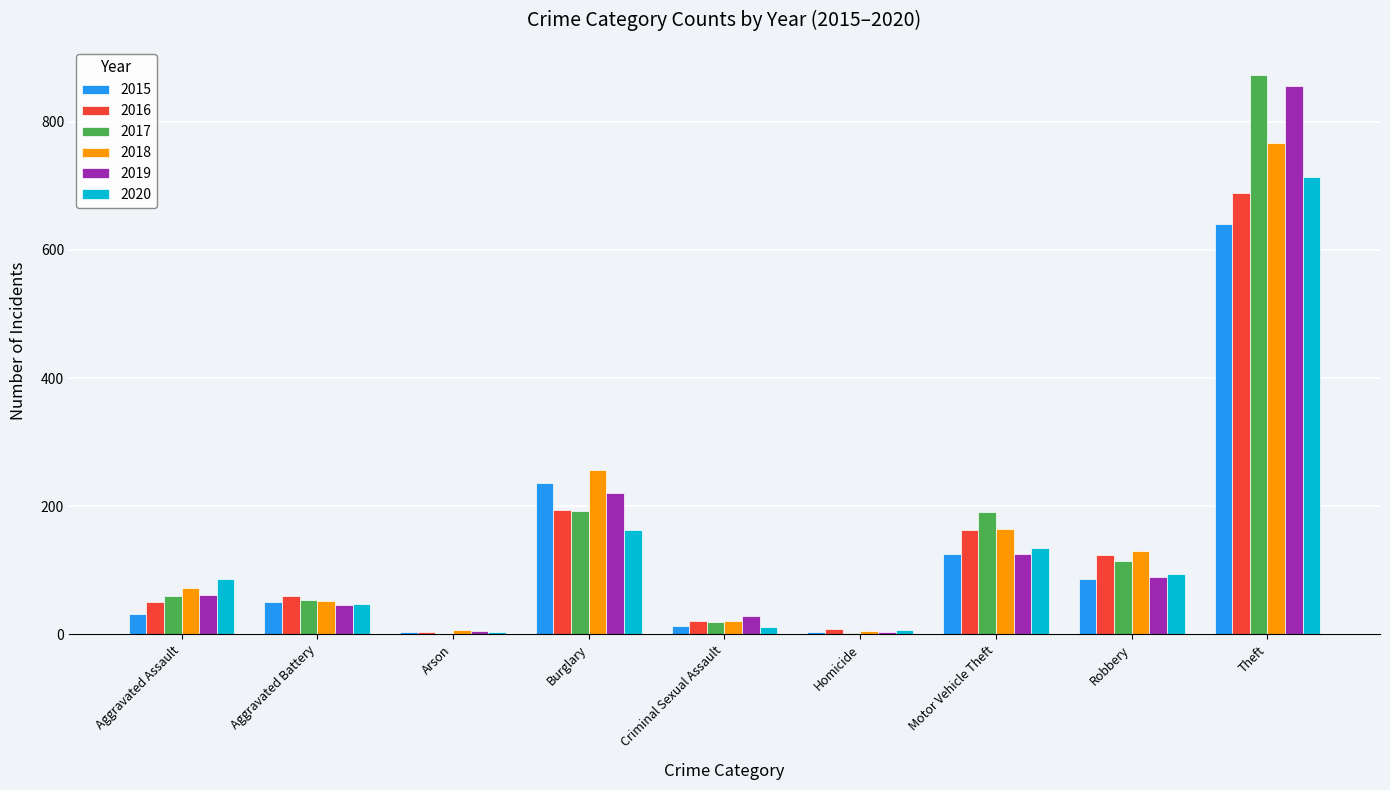

Which category has the highest value in the 2019 series?

Theft